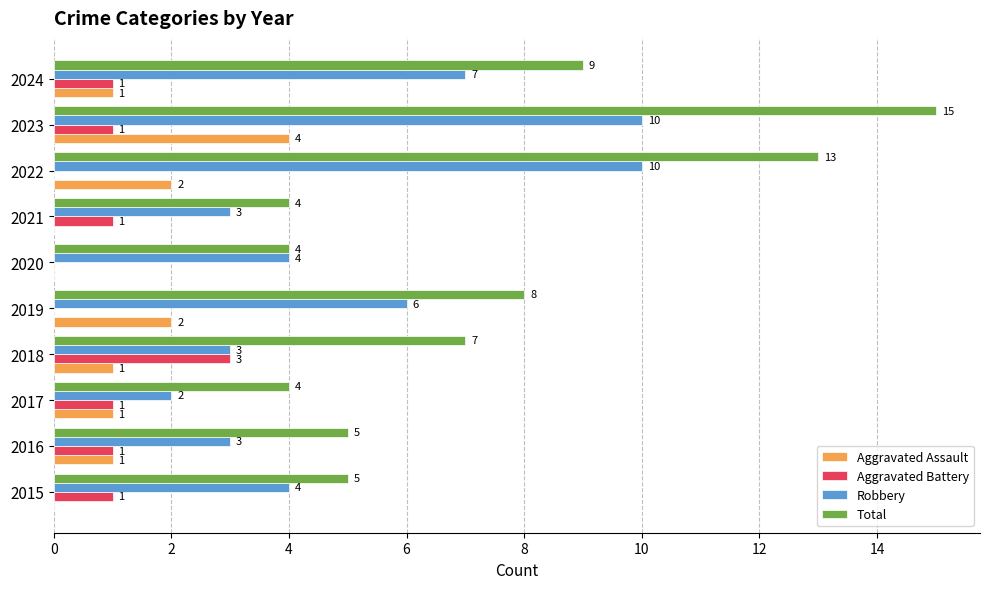

At which category is the sum across all series the highest?

2023